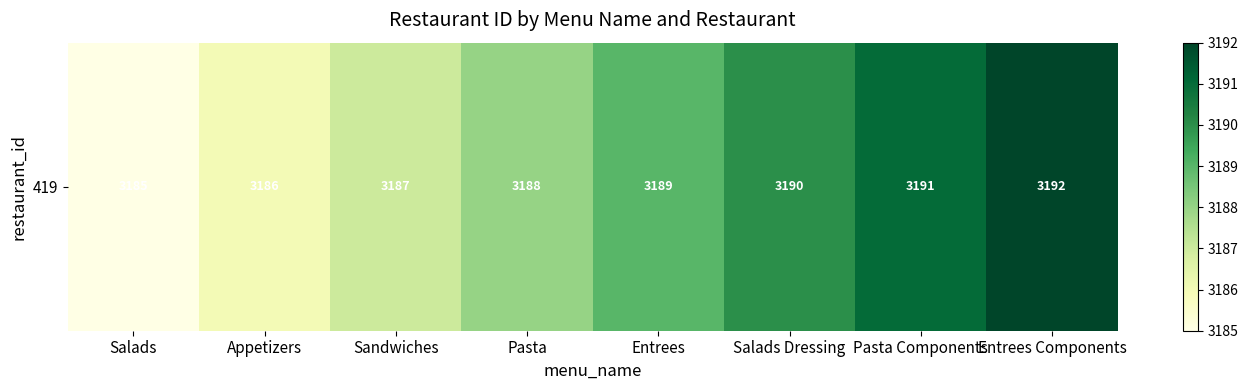

What is the ratio of the value at Salads to the value at Pasta Components?

1.0